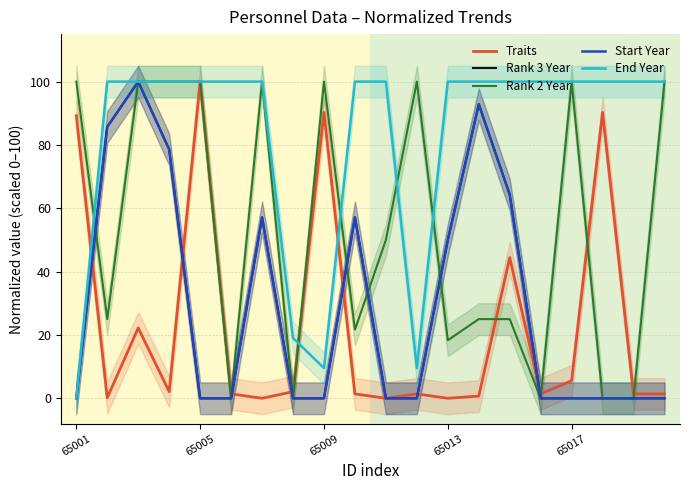

Rank the series by their maximum value, from highest to lowest.

Traits, Rank 3 Year, Rank 2 Year, Start Year, End Year